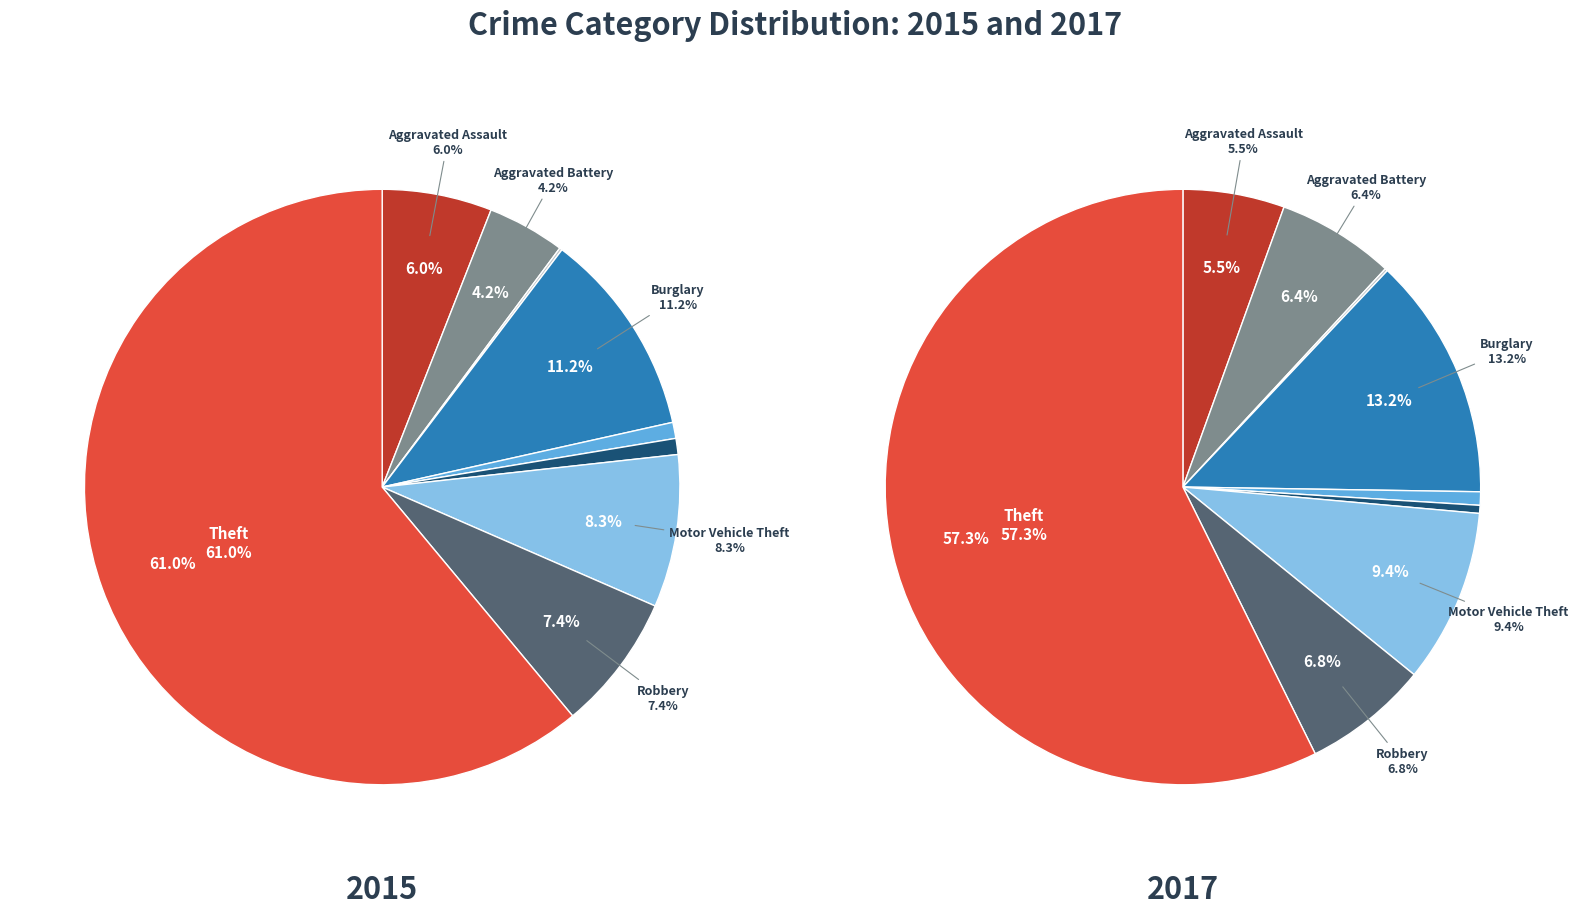

Is values_2017 the majority of the pie?

No